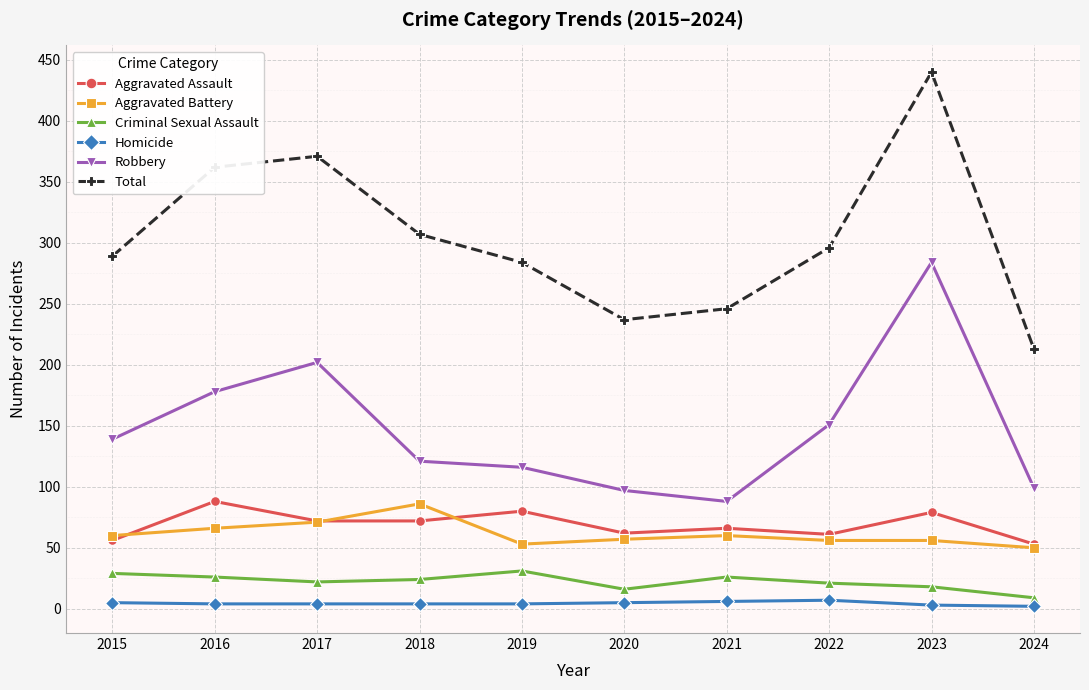

Where is the first local maximum for Robbery?

2017